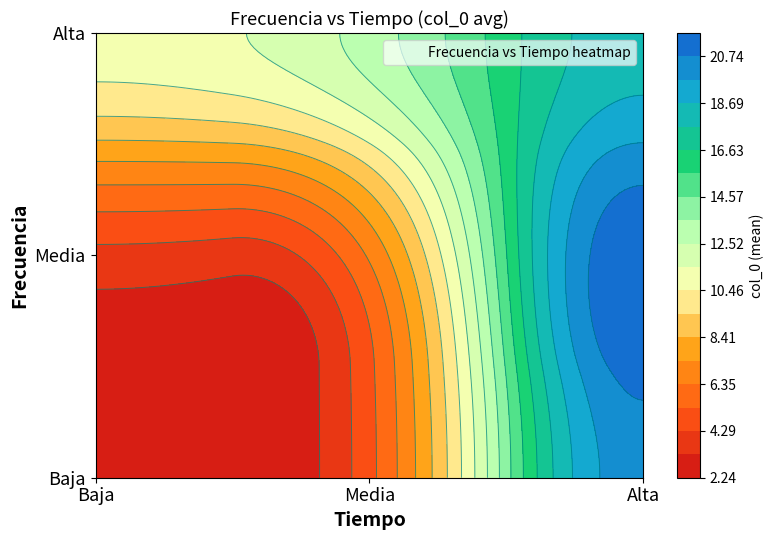

Rank the series by their average value, from lowest to highest.

Baja, Media, Alta